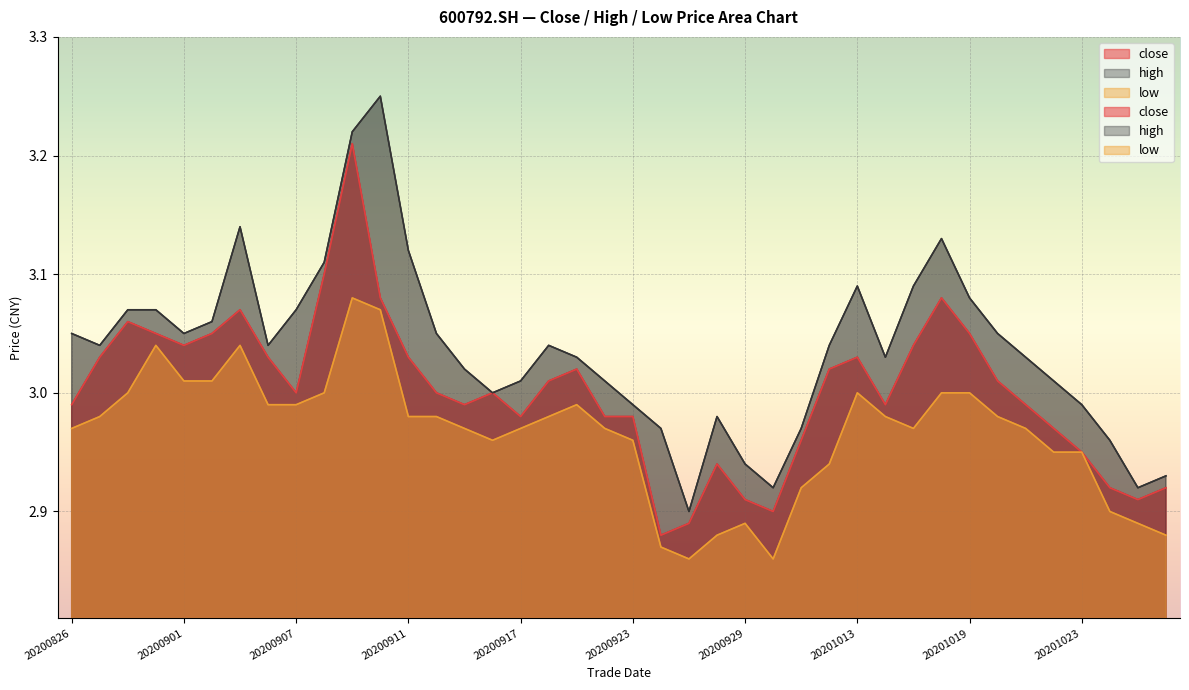

Which series has the largest range (max minus min)?

high